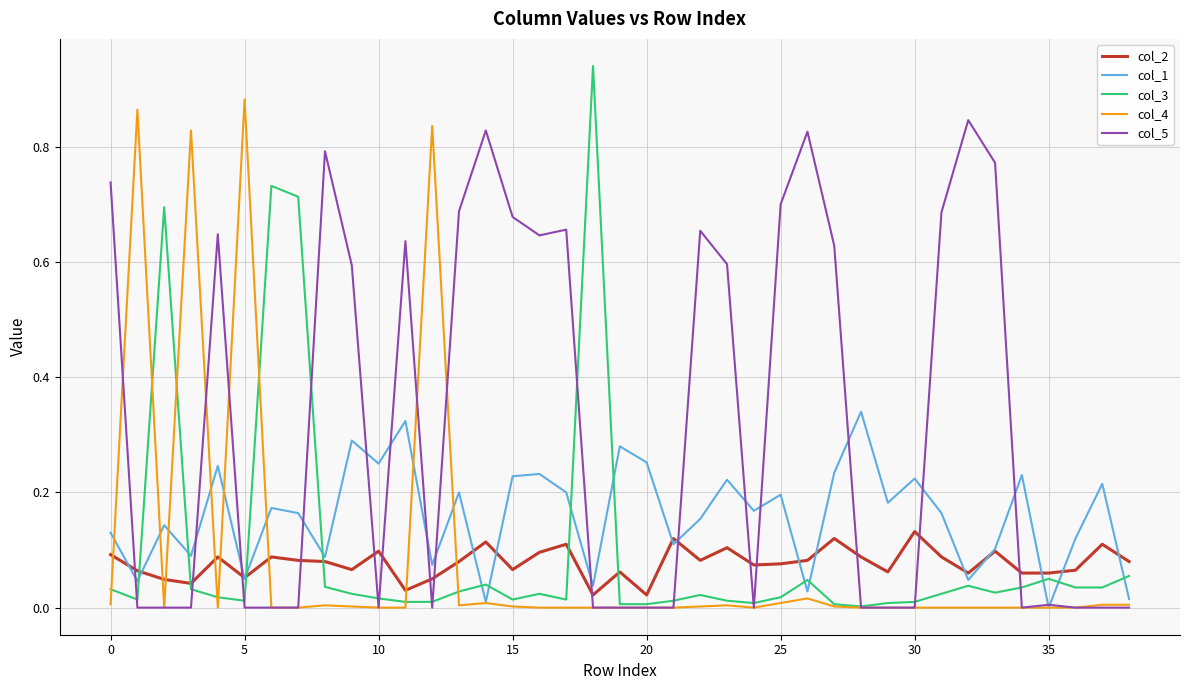

Which series has the widest spread of values?

col_3